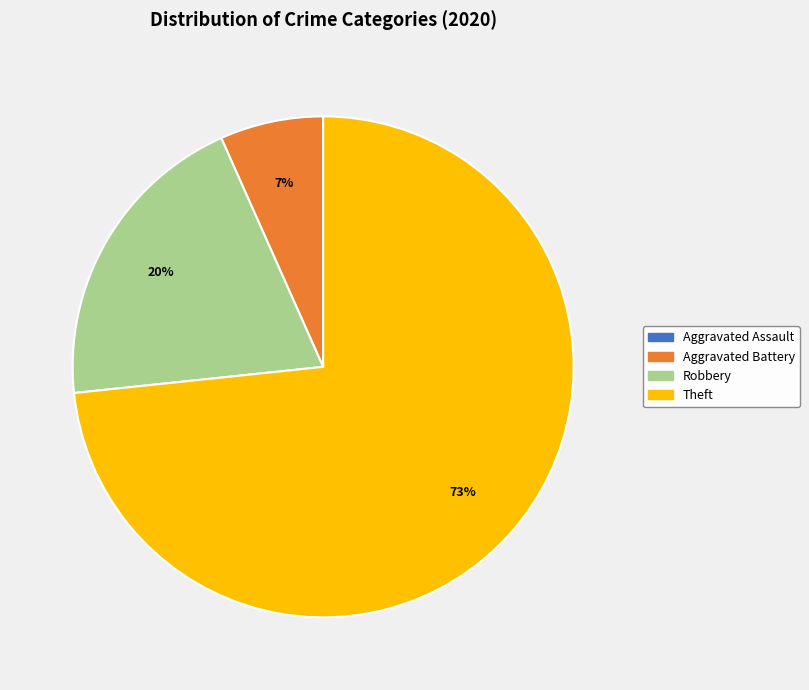

What is the largest slice in the pie chart?

Theft